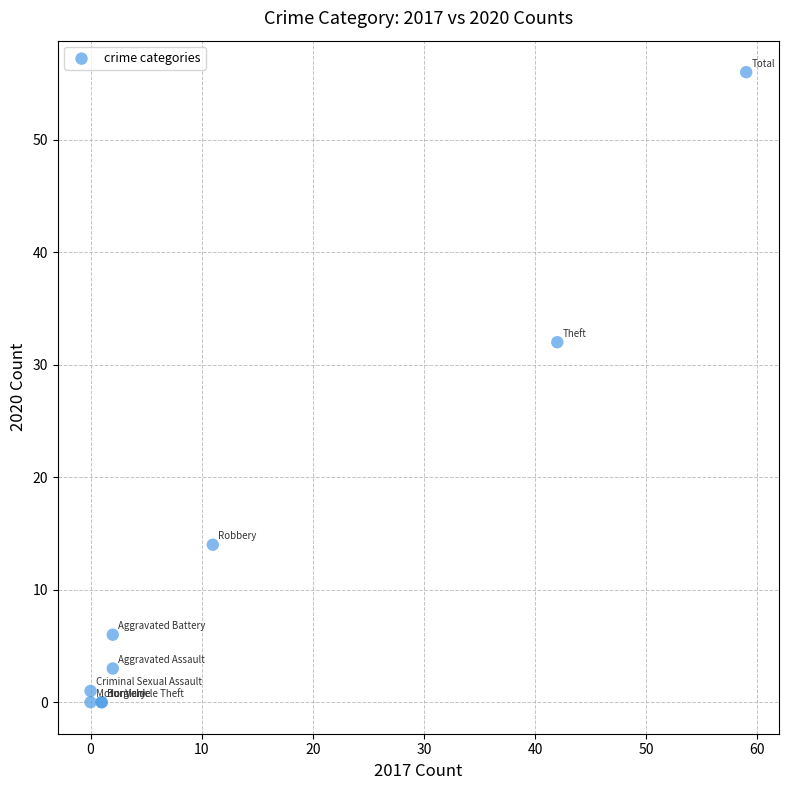

What Y value in the scatter plot is closest to 28?

32